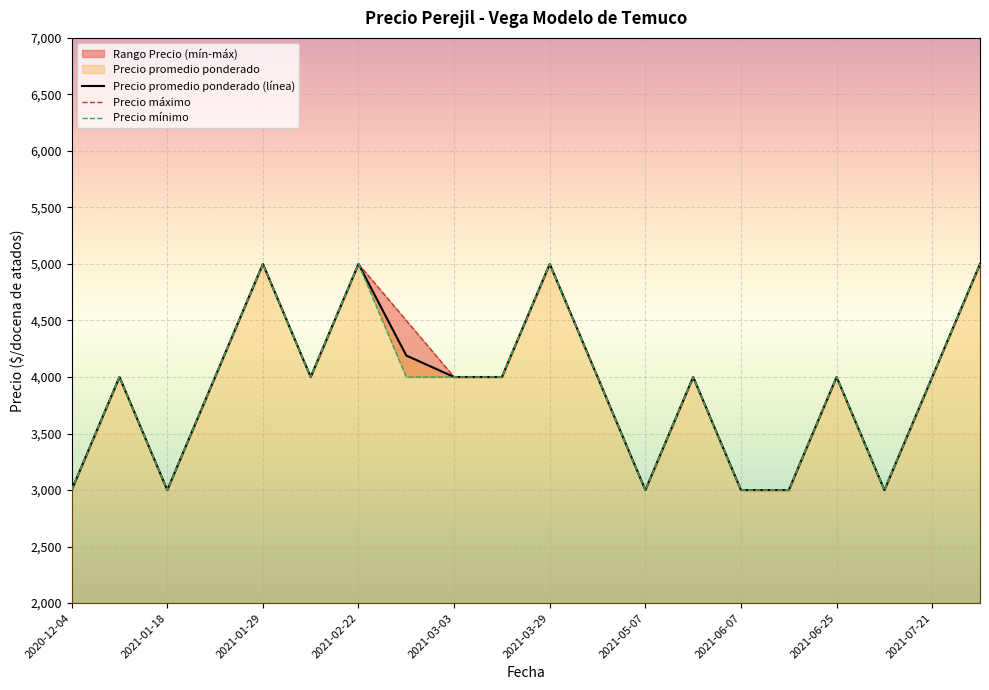

What is the smallest value displayed?

3000